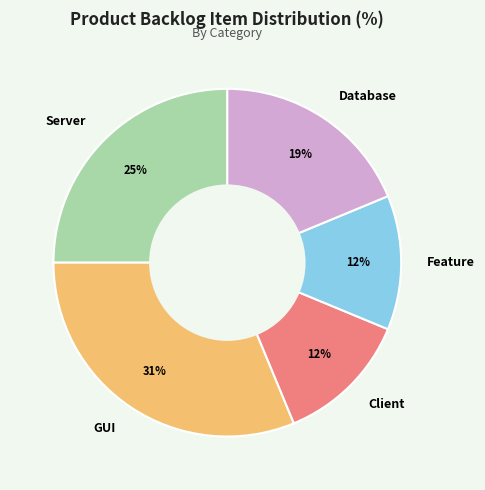

The Client slice represents 18% of the pie. True or false?

False